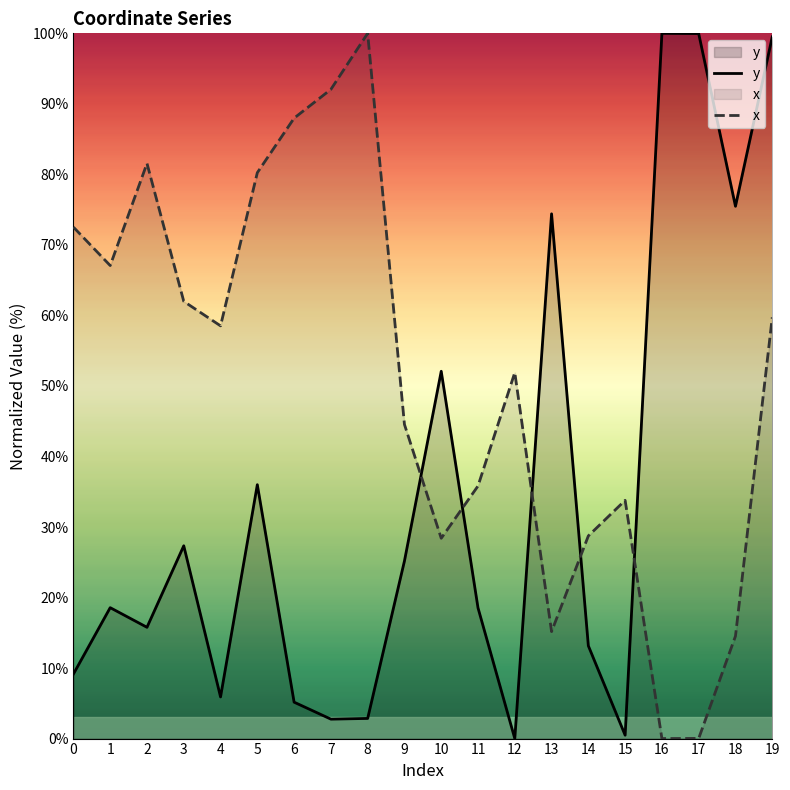

What are all the series names shown in the legend?

y, x